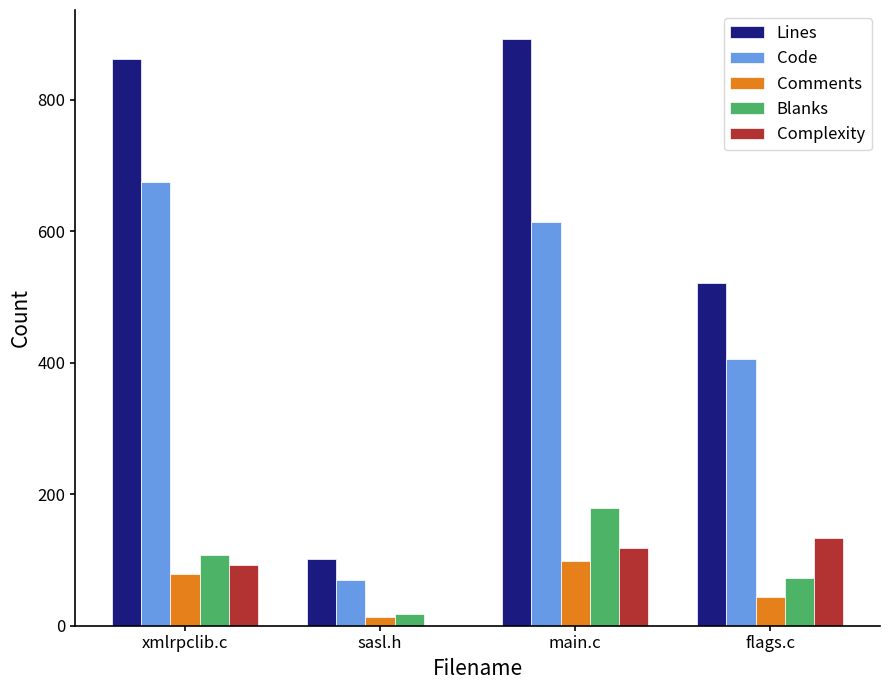

What is the average value of the Complexity series?

86